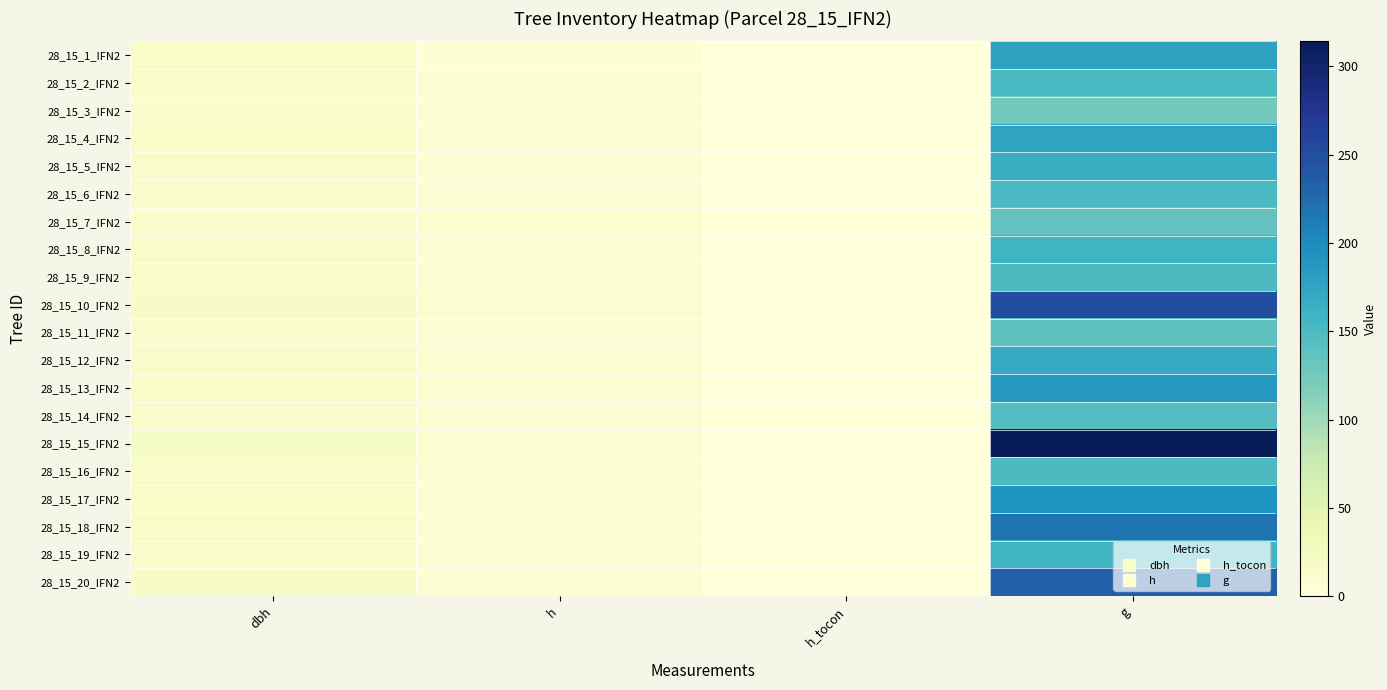

What is the total value across all series at g?

3543.8